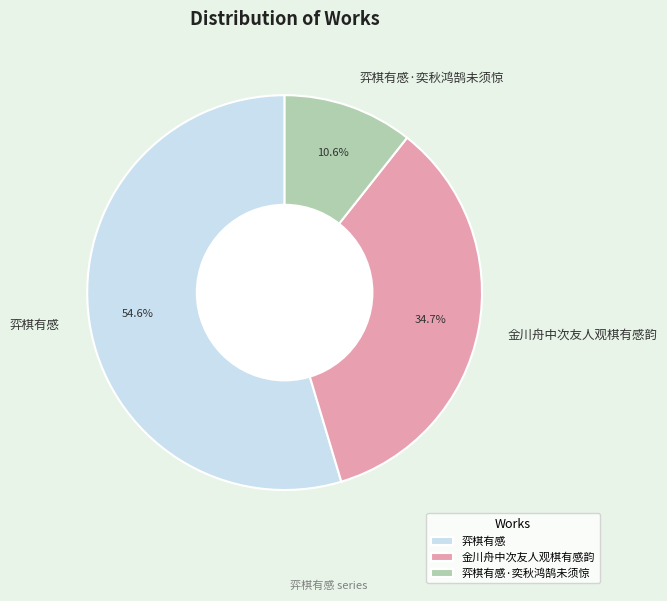

To the nearest percent, what percentage of the pie is 金川舟中次友人观棋有感韵?

35%